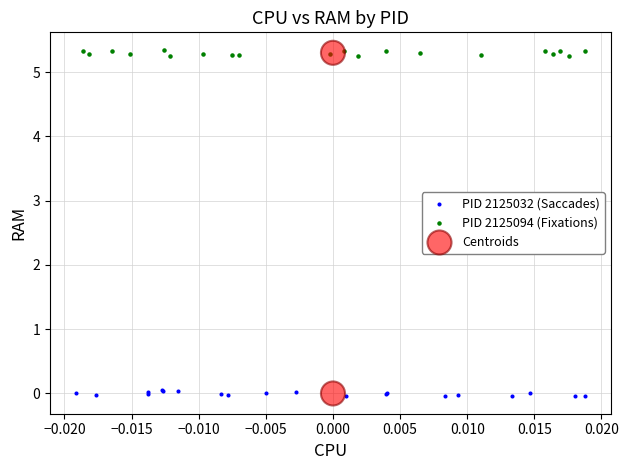

What are all the series names shown in the legend?

PID 2125032 (Saccades), PID 2125094 (Fixations), Centroids